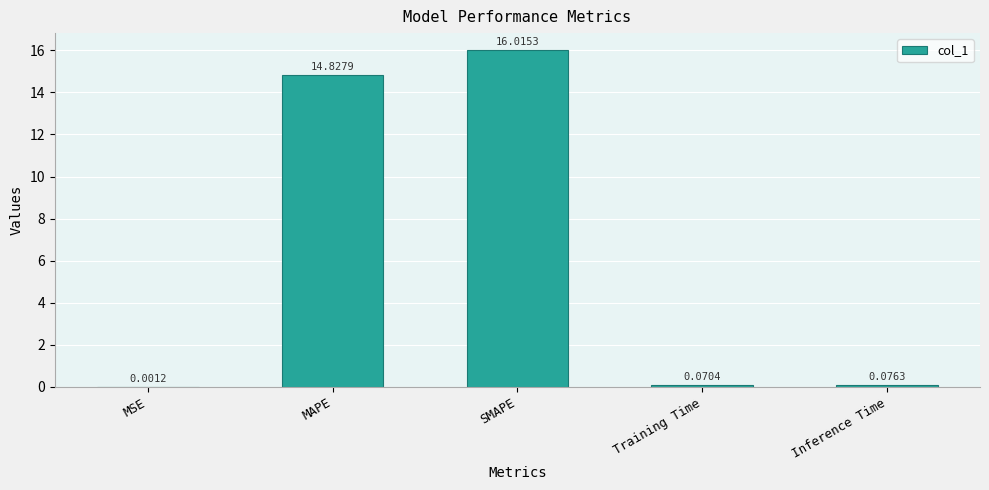

Read the value at MAPE.

14.8